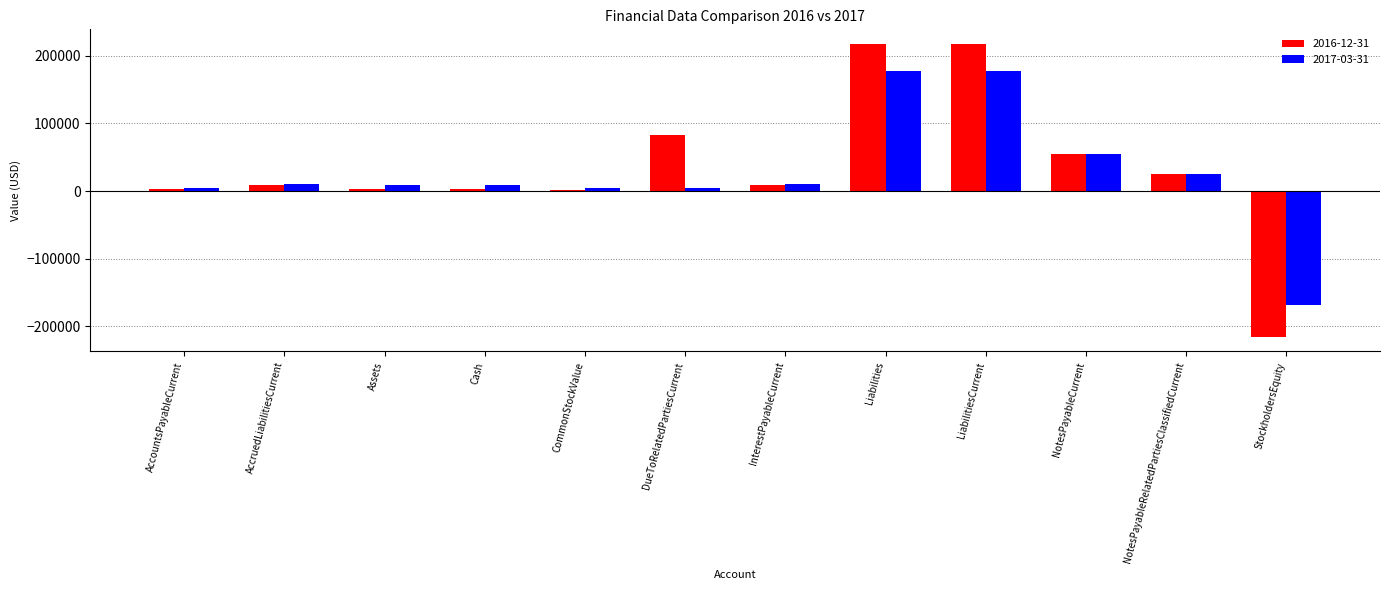

What is the label of the 10th bar from the left?

NotesPayableCurrent